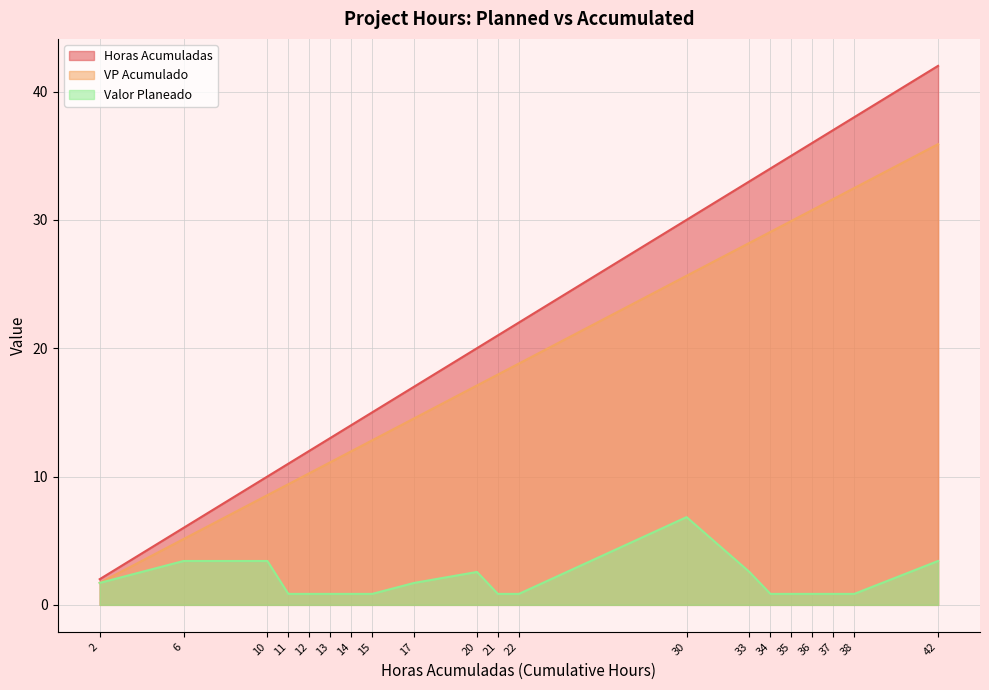

What is the smallest value displayed?

0.9